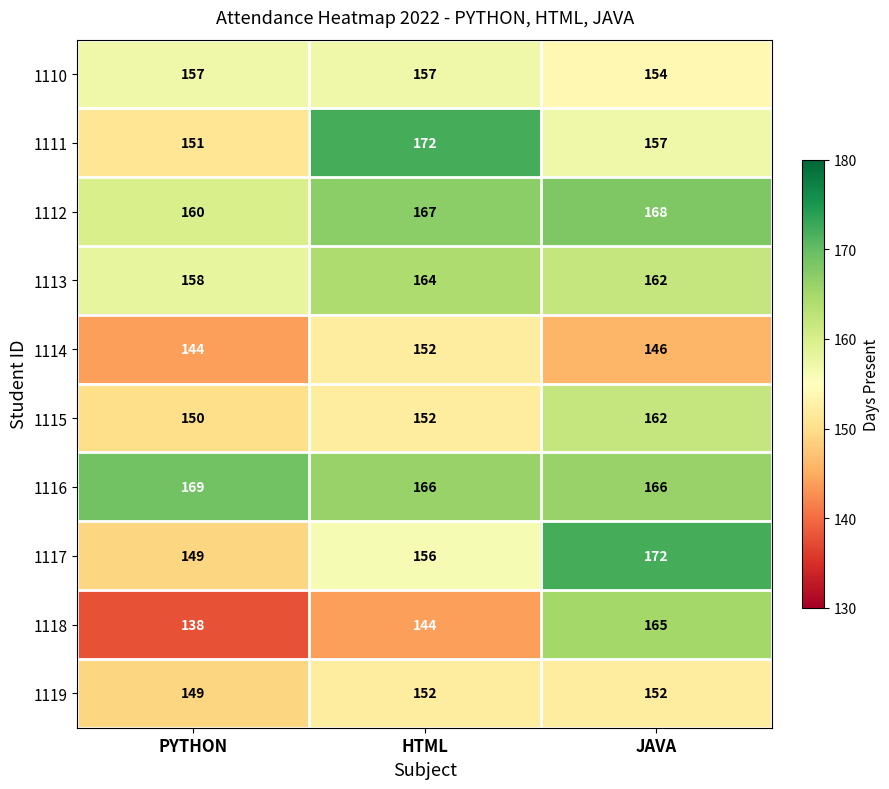

Which series changed the most between PYTHON and JAVA?

1118